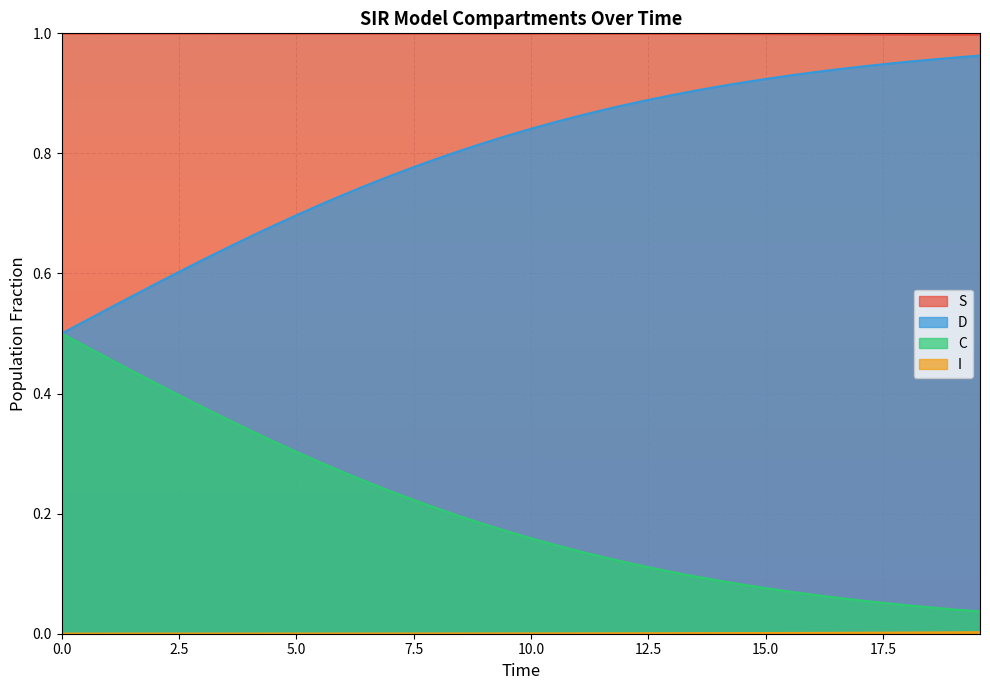

Which series has the largest total across all categories?

S